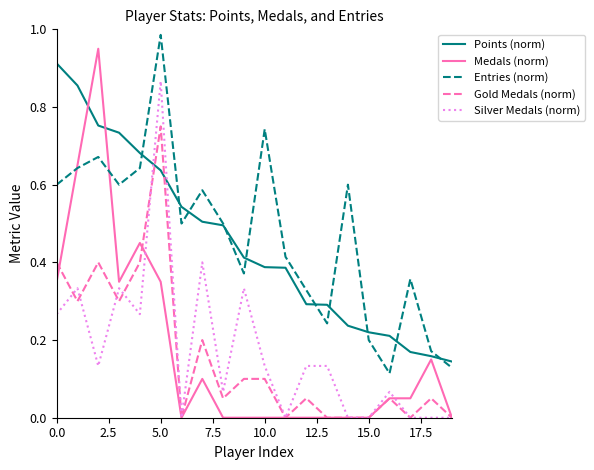

Which series has the widest spread of values?

Medals (norm)